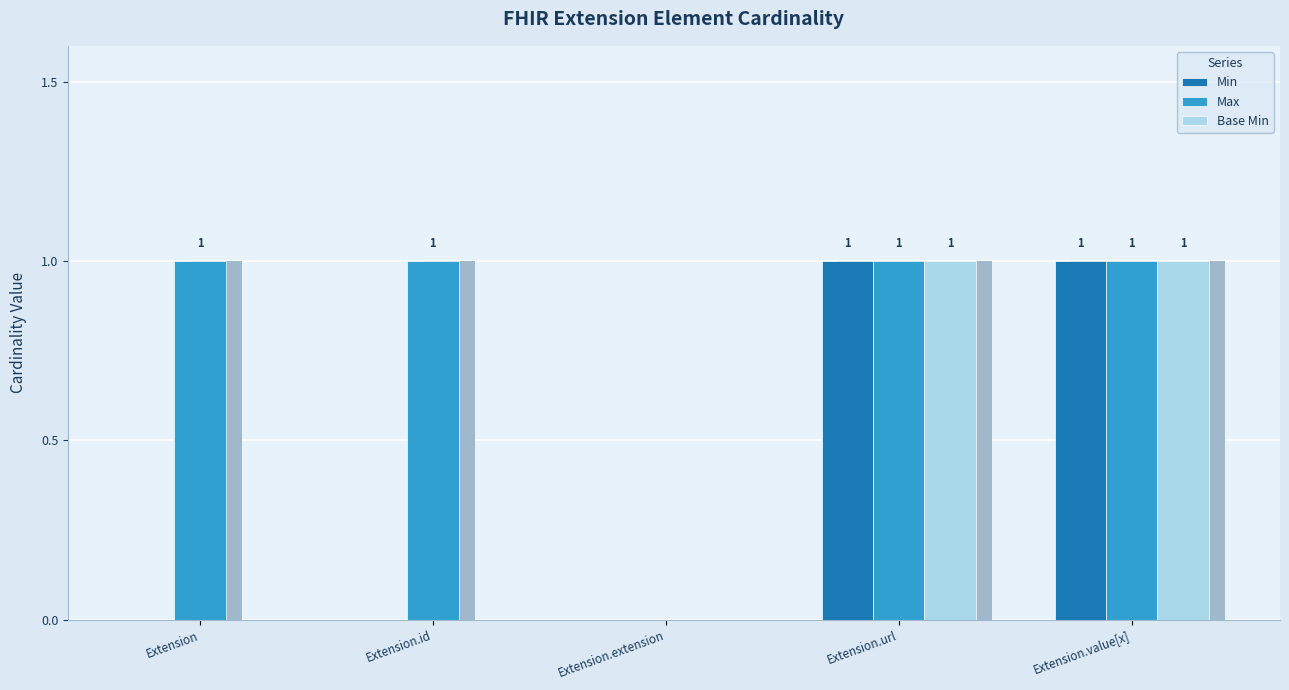

Reading right to left, extract all data points from this chart.

Min: 1	1	0	0	0
Max: 1	1	0	1	1
Base Min: 1	1	0	0	0